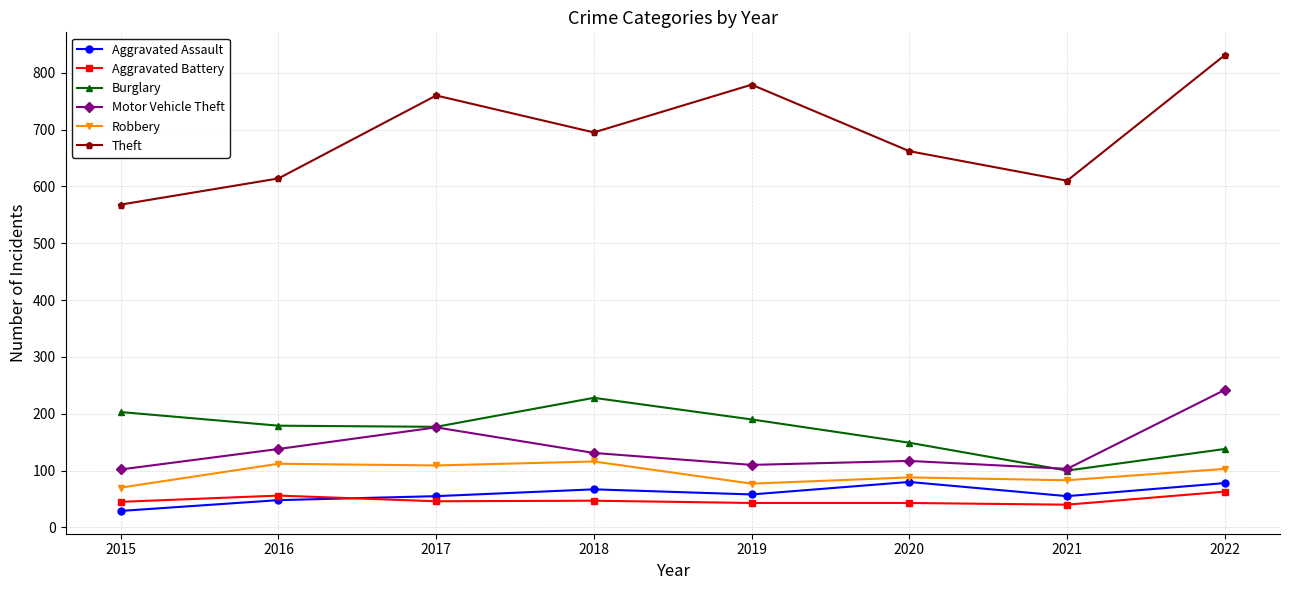

How many interior local valleys does the Burglary series have?

2